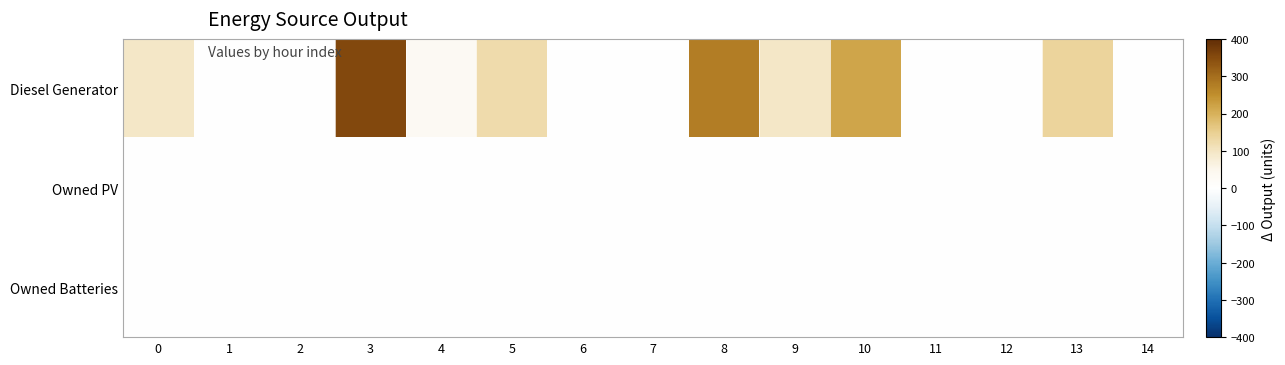

Count the number of data series in this chart.

3